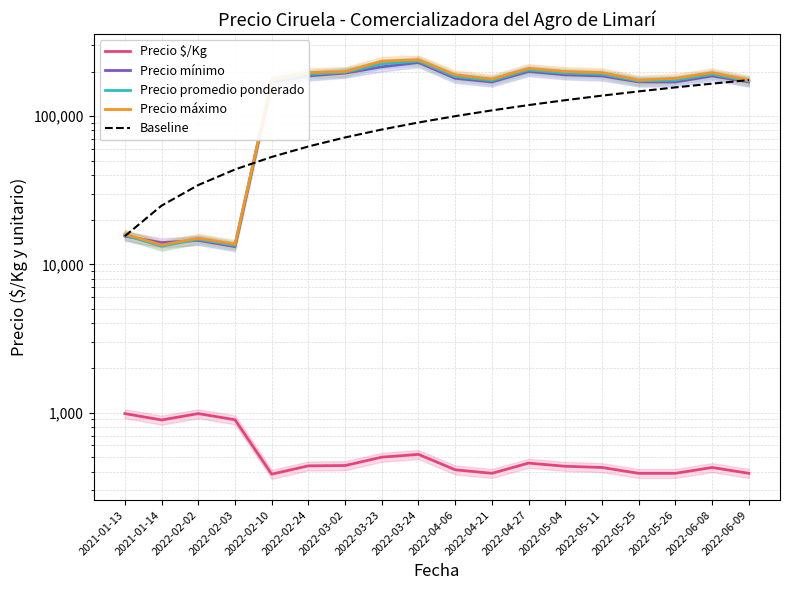

Reading left to right, extract all data points from this chart.

Precio $/Kg: 984.0	891.0	984.0	894.0	384.0	437.0	439.0	500.0	522.0	411.0	389.0	456.0	434.0	426.0	389.0	389.0	426.0	389.0
Precio mínimo: 15500.0	14000.0	14500.0	13167.0	170000.0	186667.0	195000.0	215000.0	230000.0	180000.0	170000.0	200000.0	190000.0	186667.0	170000.0	170000.0	186667.0	170000.0
Precio promedio ponderado: 15750.0	13250.0	14750.0	13417.0	172500.0	191667.0	197500.0	225000.0	235000.0	185000.0	174000.0	205000.0	195000.0	191667.0	172500.0	175000.0	191667.0	172500.0
Precio máximo: 16000.0	13500.0	15000.0	13667.0	175000.0	196667.0	200000.0	235000.0	240000.0	190000.0	178000.0	210000.0	200000.0	196667.0	175000.0	180000.0	196667.0	175000.0
Baseline: 15500.0	24882.4	34264.7	43647.1	53029.4	62411.8	71794.1	81176.5	90558.8	99941.2	109323.5	118705.9	128088.2	137470.6	146852.9	156235.3	165617.6	175000.0